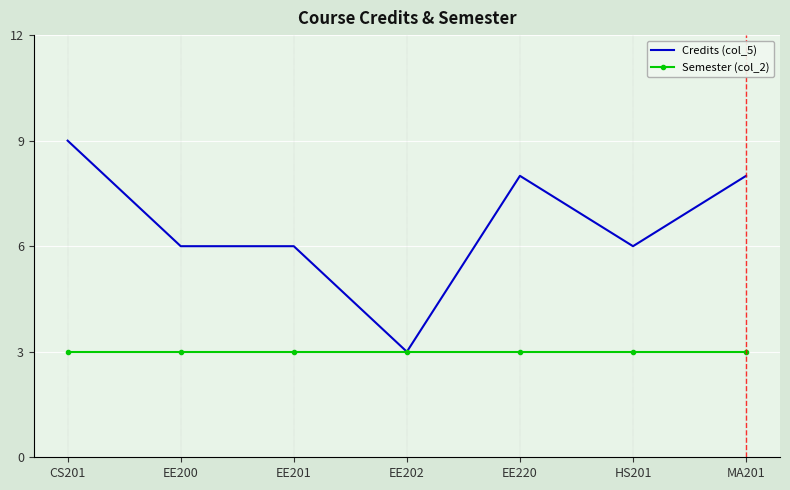

Which series has the largest range (max minus min)?

Credits (col_5)